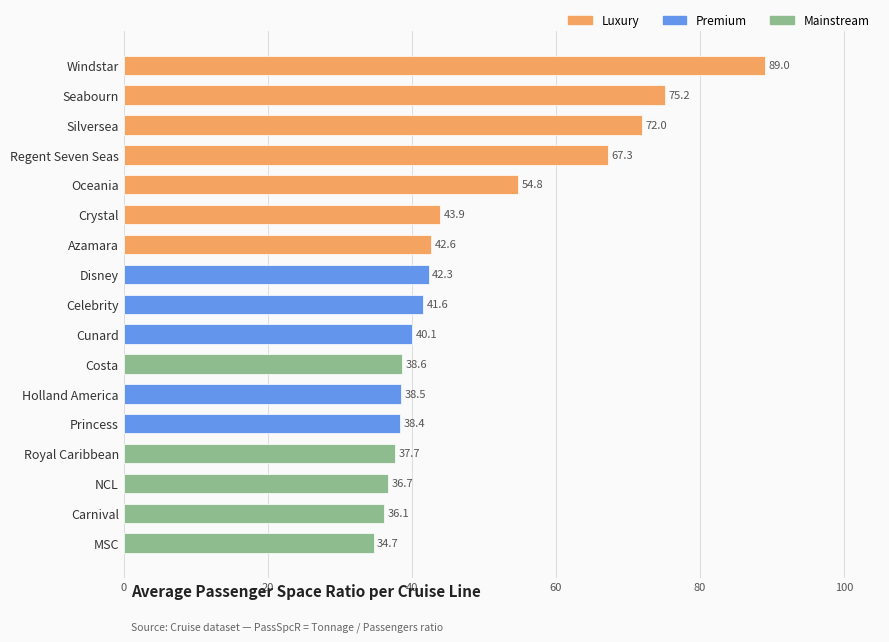

The value at Silversea is 41.1. True or false?

False